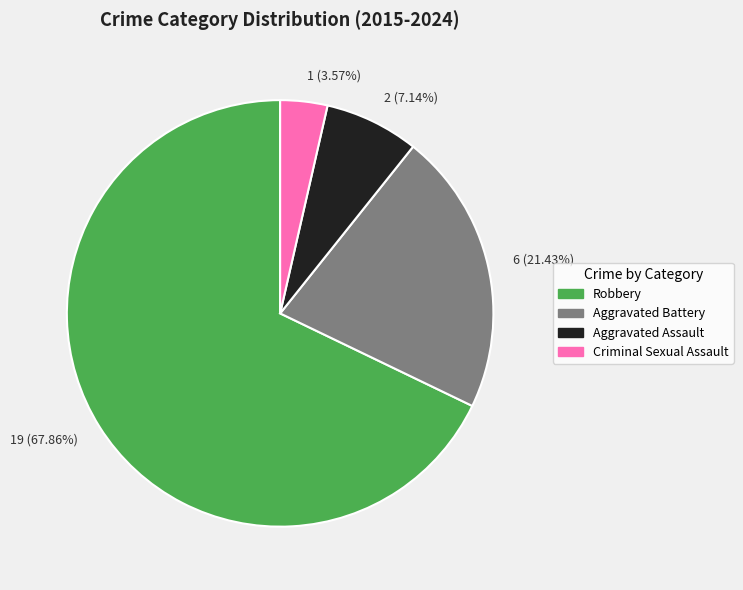

Count the number of slices in the pie.

4